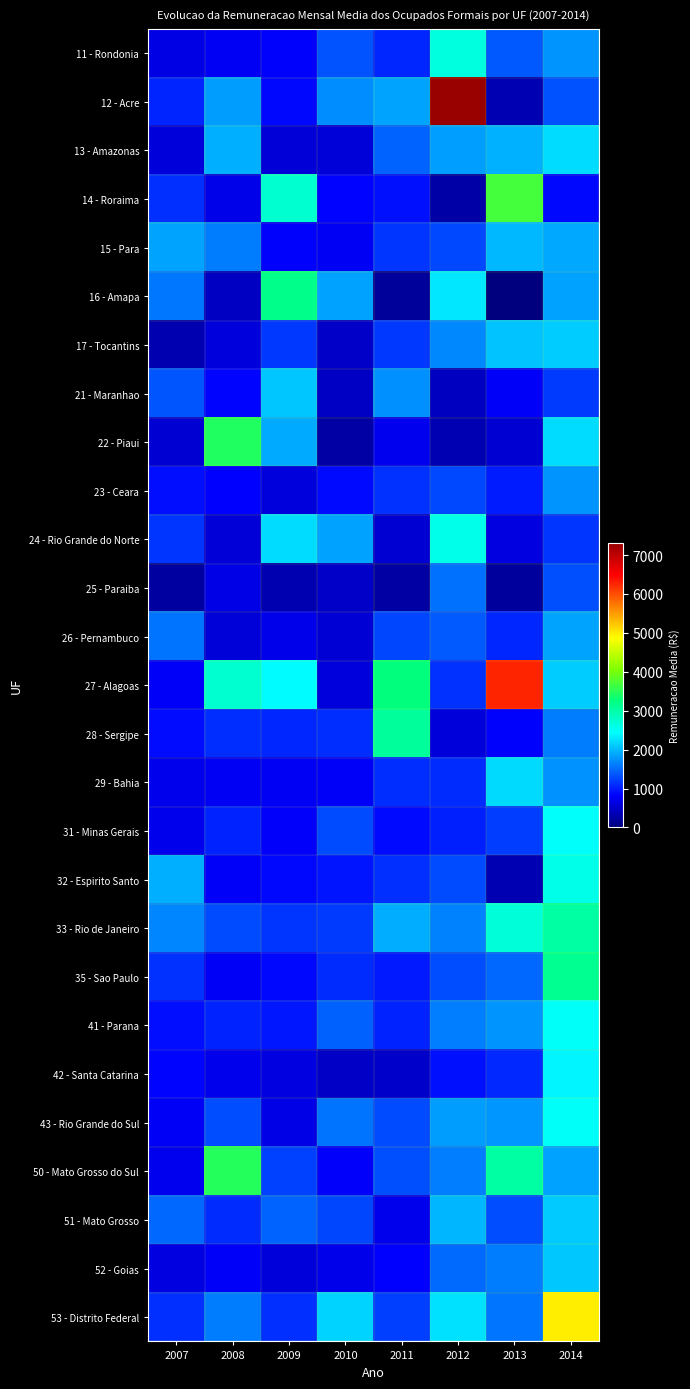

At how many categories does at least one series exceed 3588?

3